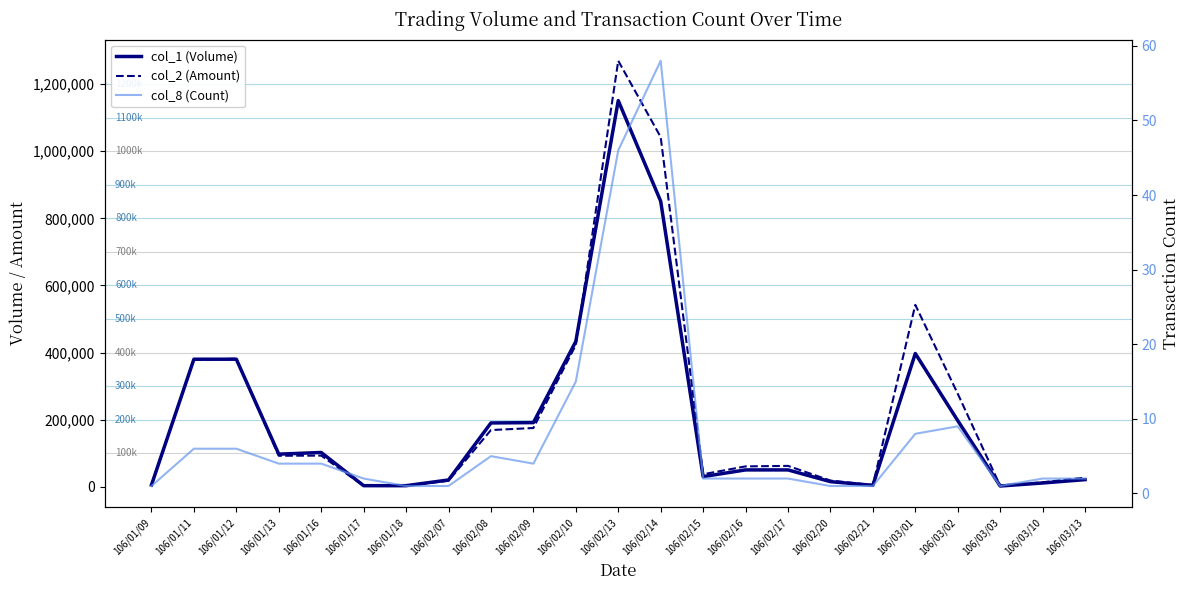

True or false: col_8 (Count) and col_1 (Volume) cross at least once.

False